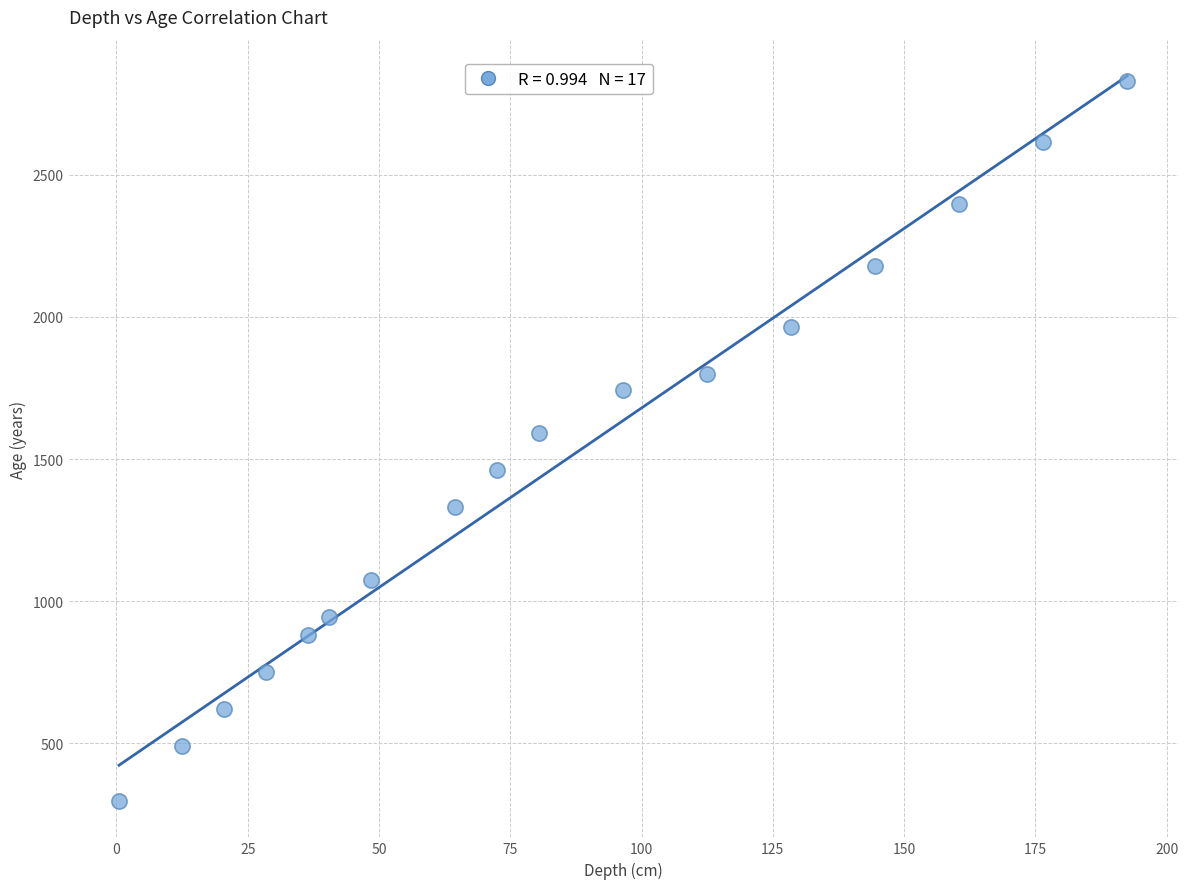

What Y value in the scatter plot is closest to 1563?

1591.7